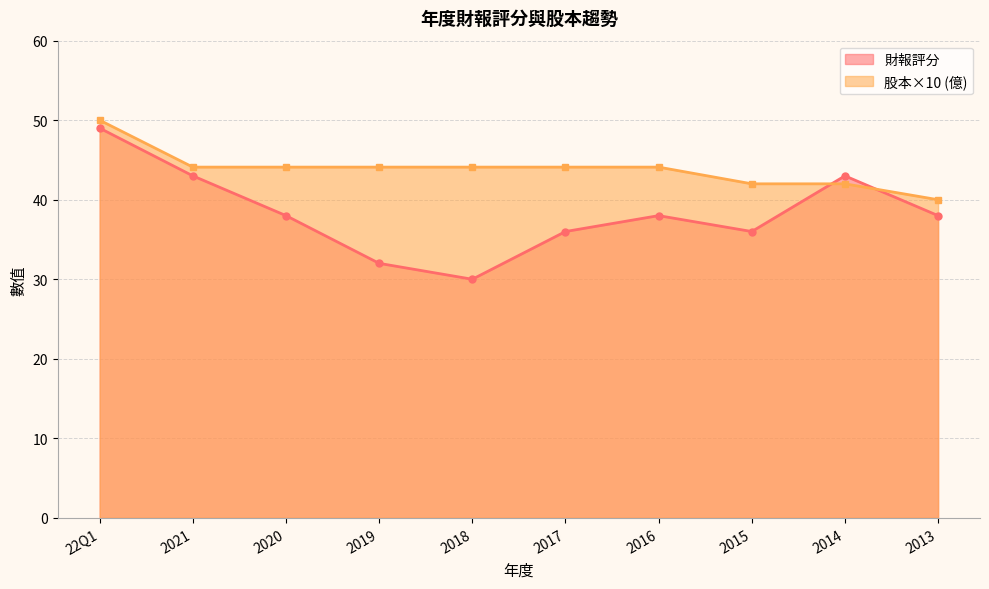

Where do 股本(億) and 財報評分 first cross each other?

2015 and 2014